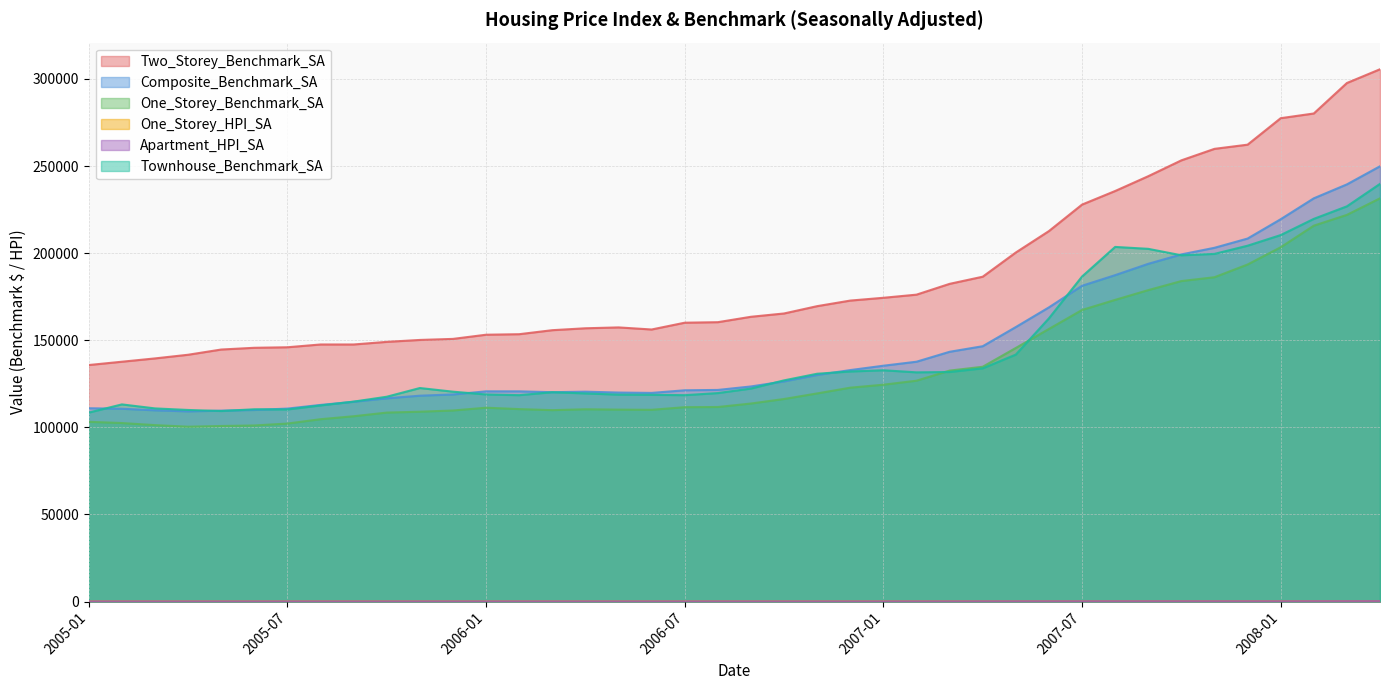

Count the number of categories in the chart.

40